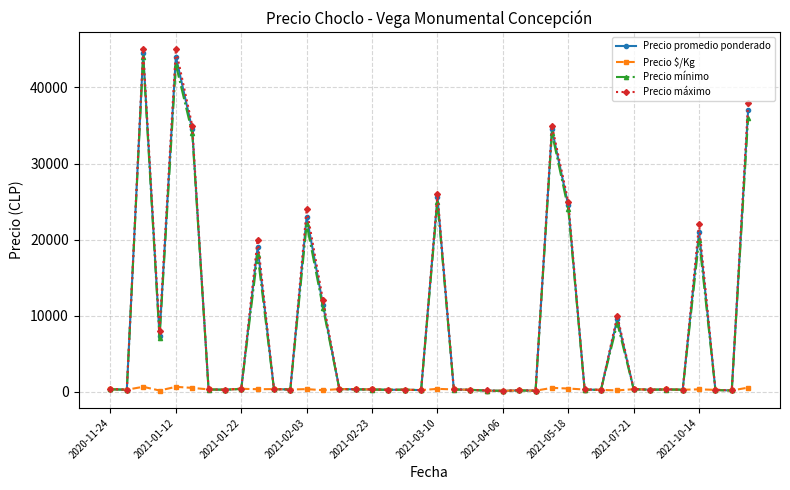

What is the greatest value displayed?

45000